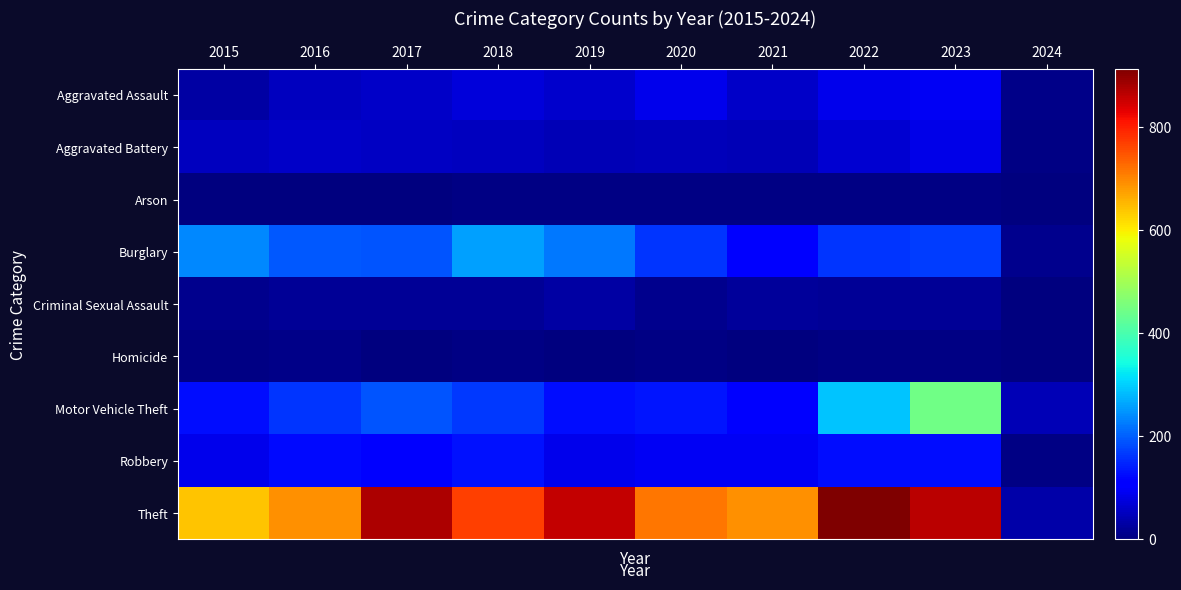

Reading left to right, list all the values displayed in this chart.

row_0: 2015=31	2016=50	2017=59	2018=72	2019=61	2020=87	2021=58	2022=89	2023=93	2024=10
row_1: 2015=50	2016=60	2017=54	2018=52	2019=45	2020=48	2021=43	2022=66	2023=83	2024=6
row_2: 2015=3	2016=3	2017=1	2018=6	2019=5	2020=4	2021=6	2022=7	2023=6	2024=1
row_3: 2015=236	2016=194	2017=192	2018=257	2019=221	2020=163	2021=117	2022=163	2023=168	2024=12
row_4: 2015=13	2016=20	2017=19	2018=20	2019=29	2020=12	2021=23	2022=18	2023=19	2024=0
row_5: 2015=4	2016=8	2017=2	2018=5	2019=3	2020=6	2021=2	2022=6	2023=4	2024=0
row_6: 2015=125	2016=163	2017=191	2018=164	2019=125	2020=134	2021=113	2022=291	2023=442	2024=46
row_7: 2015=87	2016=123	2017=115	2018=130	2019=89	2020=94	2021=95	2022=125	2023=128	2024=4
row_8: 2015=641	2016=689	2017=873	2018=767	2019=855	2020=713	2021=691	2022=912	2023=863	2024=35